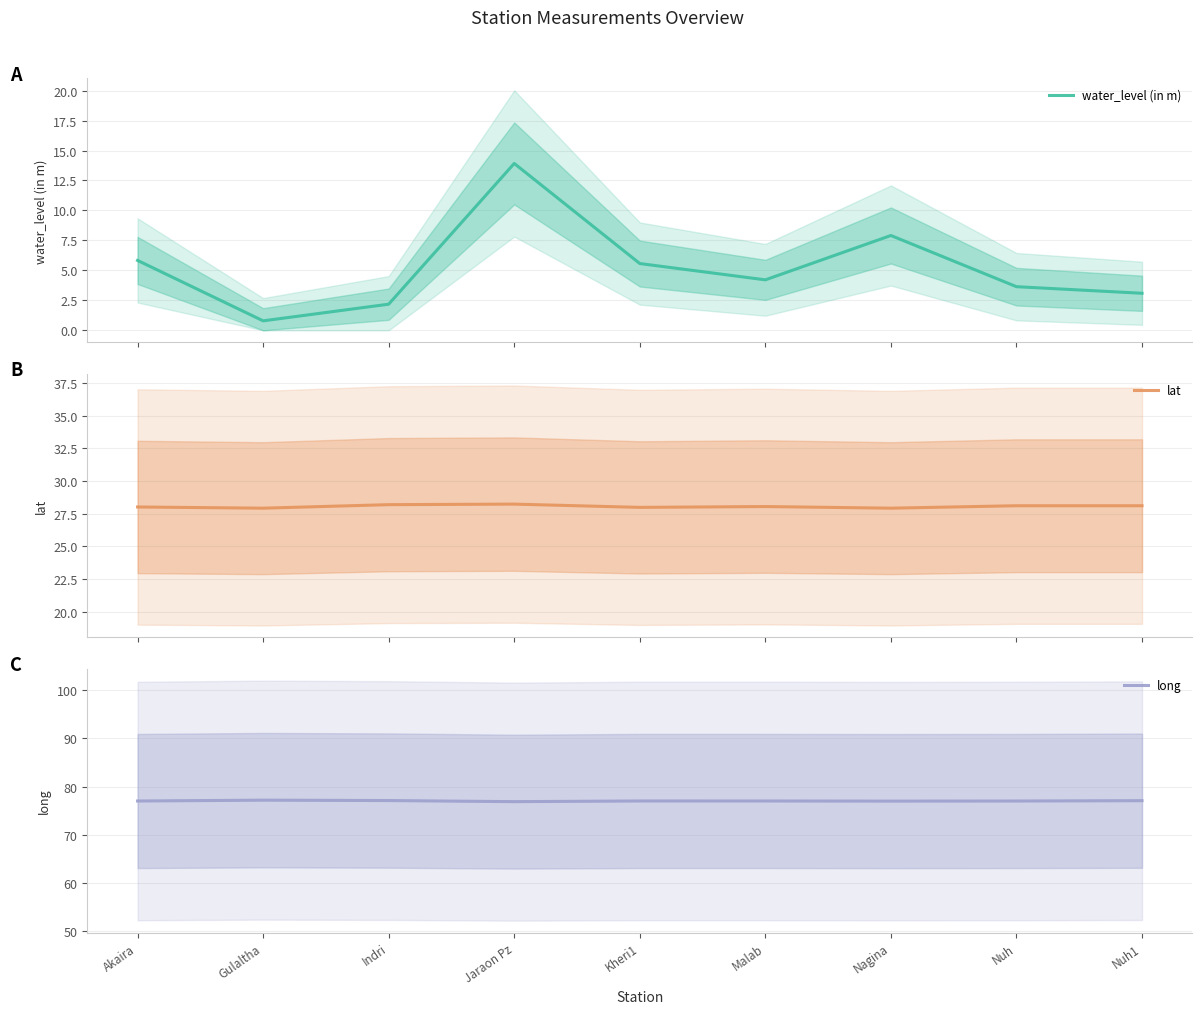

Does the chart display data point markers on the line(s)?

No